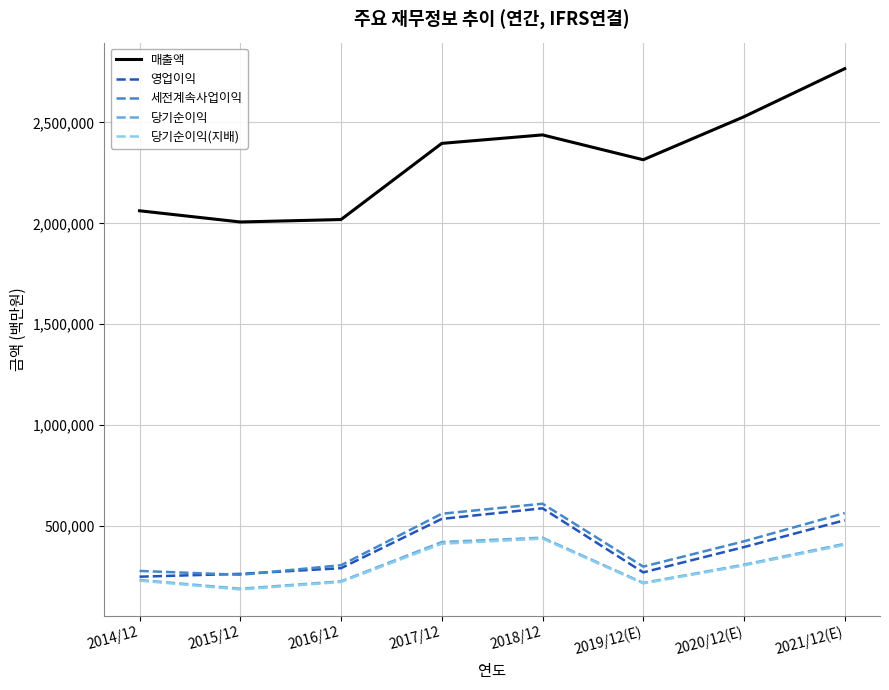

What are all the series names shown in the legend?

매출액, 영업이익, 세전계속사업이익, 당기순이익, 당기순이익(지배)